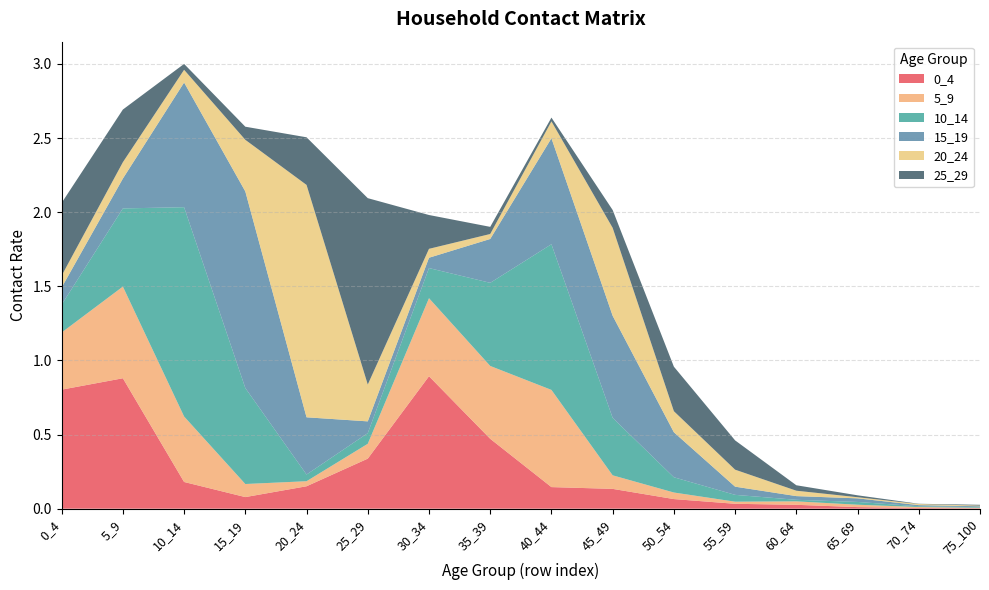

Reading right to left, extract all data points from this chart.

0_4: 75_100=0.0	70_74=0.0	65_69=0.0	60_64=0.0	55_59=0.0	50_54=0.1	45_49=0.1	40_44=0.1	35_39=0.5	30_34=0.9	25_29=0.3	20_24=0.2	15_19=0.1	10_14=0.2	5_9=0.9	0_4=0.8
5_9: 75_100=0.0	70_74=0.0	65_69=0.0	60_64=0.0	55_59=0.0	50_54=0.0	45_49=0.1	40_44=0.7	35_39=0.5	30_34=0.5	25_29=0.1	20_24=0.0	15_19=0.1	10_14=0.4	5_9=0.6	0_4=0.4
10_14: 75_100=0.0	70_74=0.0	65_69=0.0	60_64=0.0	55_59=0.0	50_54=0.1	45_49=0.4	40_44=1.0	35_39=0.6	30_34=0.2	25_29=0.1	20_24=0.0	15_19=0.6	10_14=1.4	5_9=0.5	0_4=0.2
15_19: 75_100=0.0	70_74=0.0	65_69=0.0	60_64=0.0	55_59=0.1	50_54=0.3	45_49=0.7	40_44=0.7	35_39=0.3	30_34=0.1	25_29=0.1	20_24=0.4	15_19=1.3	10_14=0.8	5_9=0.2	0_4=0.1
20_24: 75_100=0.0	70_74=0.0	65_69=0.0	60_64=0.0	55_59=0.1	50_54=0.1	45_49=0.6	40_44=0.1	35_39=0.0	30_34=0.1	25_29=0.2	20_24=1.6	15_19=0.3	10_14=0.1	5_9=0.1	0_4=0.1
25_29: 75_100=0.0	70_74=0.0	65_69=0.0	60_64=0.0	55_59=0.2	50_54=0.3	45_49=0.1	40_44=0.0	35_39=0.0	30_34=0.2	25_29=1.3	20_24=0.3	15_19=0.1	10_14=0.0	5_9=0.4	0_4=0.5